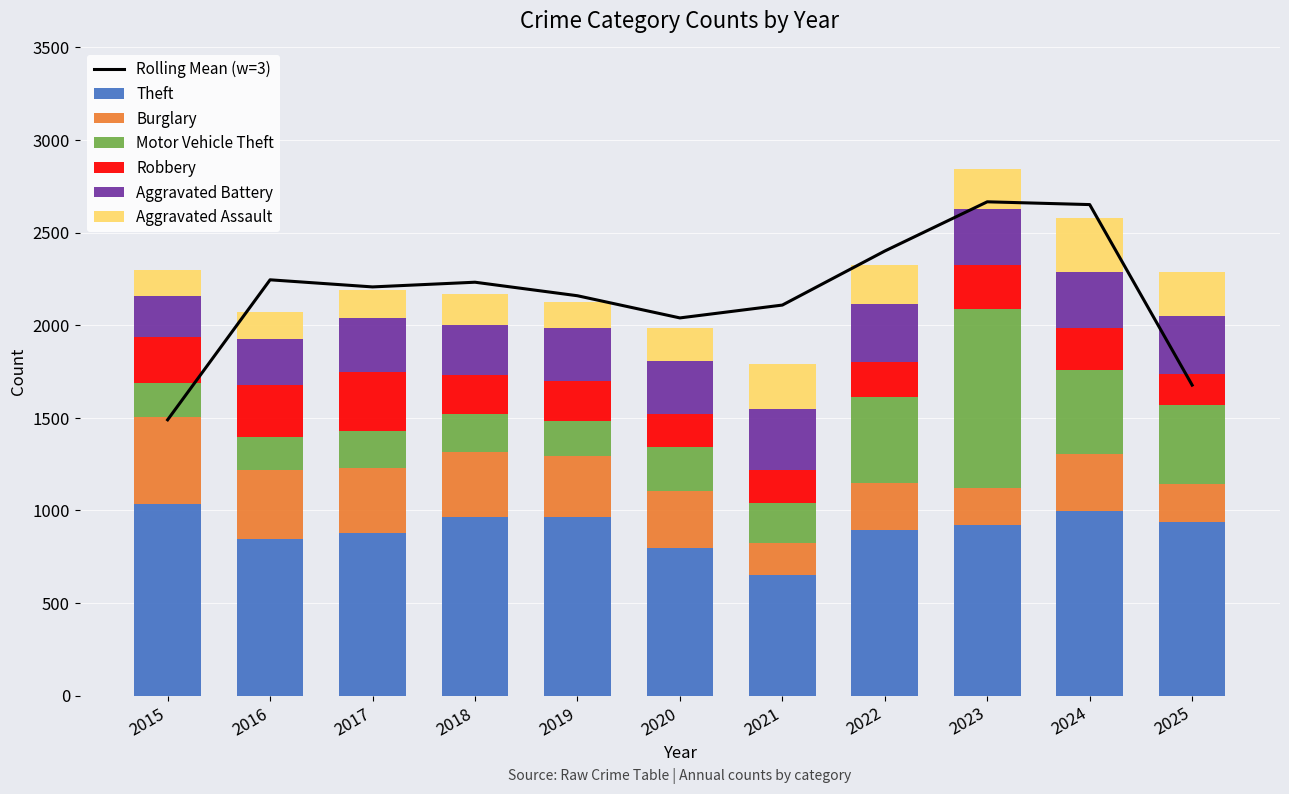

What is the total value across all series at 2020?

1985